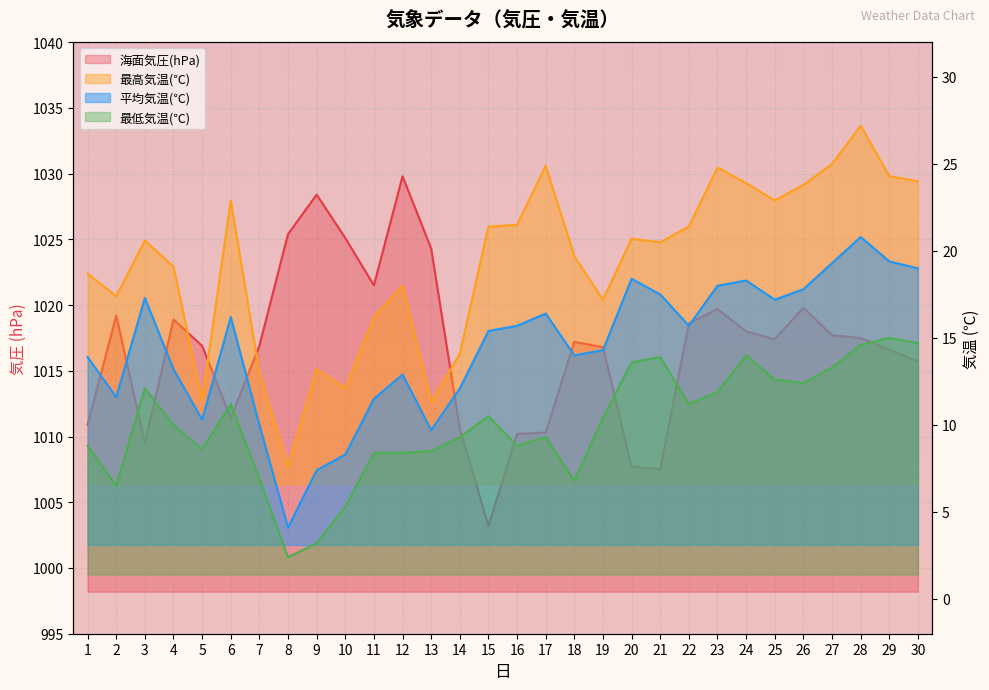

Reading right to left, extract all data points from this chart.

海面気圧(hPa): 30=1015.7	29=1016.6	28=1017.5	27=1017.7	26=1019.8	25=1017.4	24=1018.0	23=1019.7	22=1018.6	21=1007.5	20=1007.7	19=1016.8	18=1017.2	17=1010.3	16=1010.2	15=1003.2	14=1010.6	13=1024.3	12=1029.8	11=1021.5	10=1025.1	9=1028.4	8=1025.4	7=1016.9	6=1011.4	5=1016.9	4=1018.9	3=1009.5	2=1019.2	1=1010.9
最高気温(℃): 30=24.0	29=24.3	28=27.2	27=25.0	26=23.8	25=22.9	24=23.9	23=24.8	22=21.4	21=20.5	20=20.7	19=17.2	18=19.7	17=24.9	16=21.5	15=21.4	14=14.1	13=11.3	12=18.0	11=16.2	10=12.1	9=13.2	8=7.6	7=13.0	6=22.9	5=11.4	4=19.1	3=20.6	2=17.4	1=18.7
平均気温(℃): 30=19.0	29=19.4	28=20.8	27=19.3	26=17.8	25=17.2	24=18.3	23=18.0	22=15.7	21=17.5	20=18.4	19=14.3	18=14.0	17=16.4	16=15.7	15=15.4	14=12.1	13=9.7	12=12.9	11=11.5	10=8.3	9=7.4	8=4.1	7=10.0	6=16.2	5=10.3	4=13.2	3=17.3	2=11.6	1=13.9
最低気温(℃): 30=14.7	29=15.0	28=14.6	27=13.3	26=12.4	25=12.6	24=14.0	23=11.9	22=11.2	21=13.9	20=13.6	19=10.4	18=6.8	17=9.3	16=8.8	15=10.5	14=9.3	13=8.5	12=8.4	11=8.4	10=5.3	9=3.2	8=2.4	7=6.9	6=11.2	5=8.6	4=10.0	3=12.1	2=6.5	1=8.8